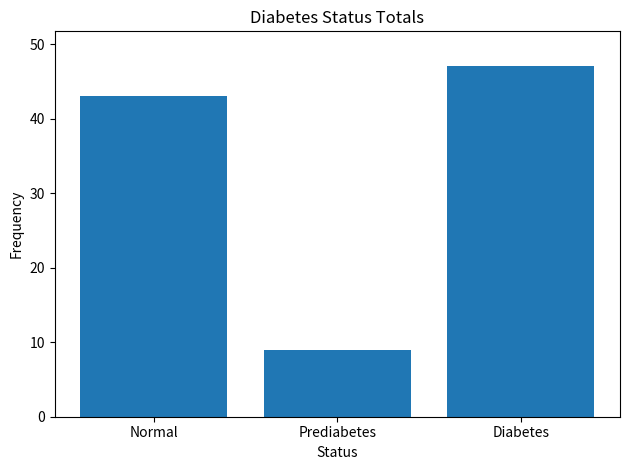

How many bars are there in total?

3